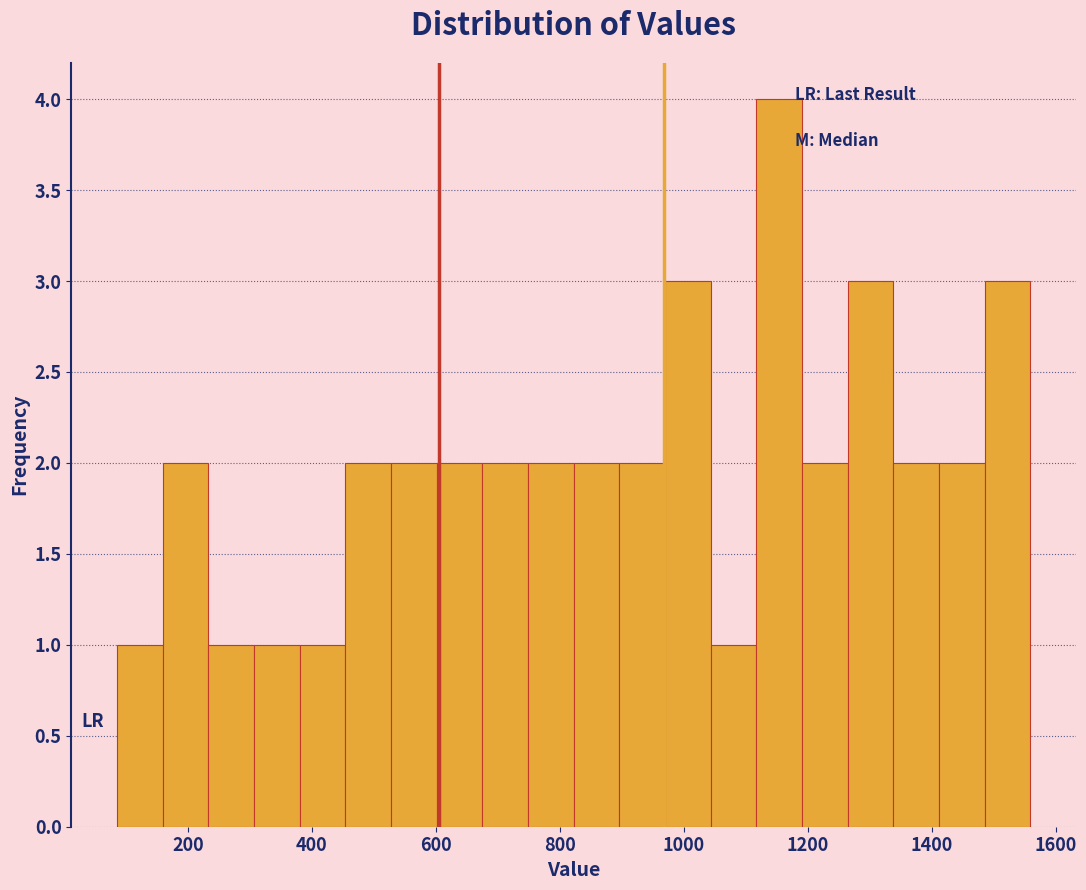

Around what value on the x-axis is the tallest bar? Give the approximate position of its centre, as read against the axis.

1160